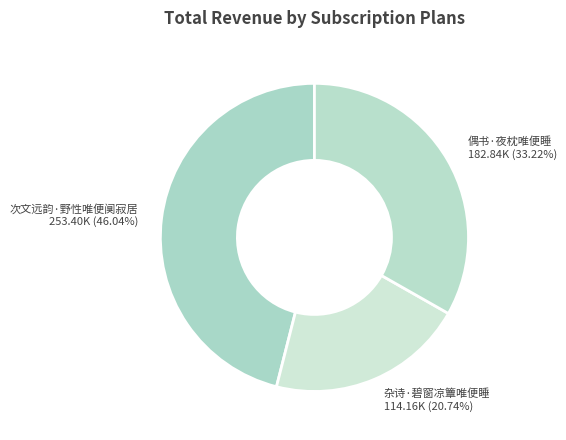

Between 杂诗·碧窗凉簟唯便睡 and 偶书·夜枕唯便睡, which is larger?

偶书·夜枕唯便睡